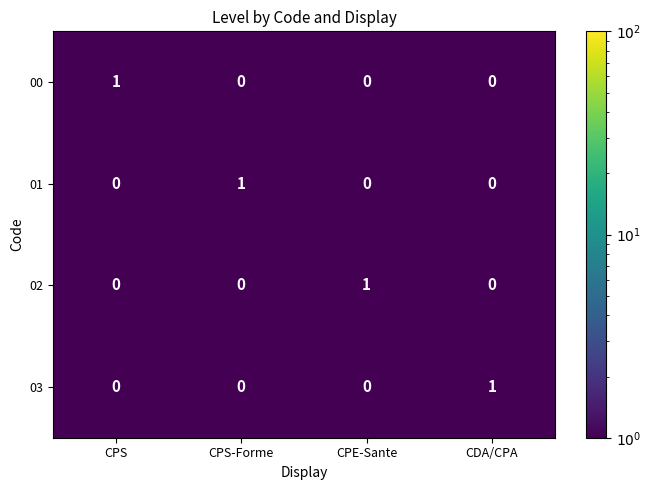

What is the maximum value shown in the chart?

1